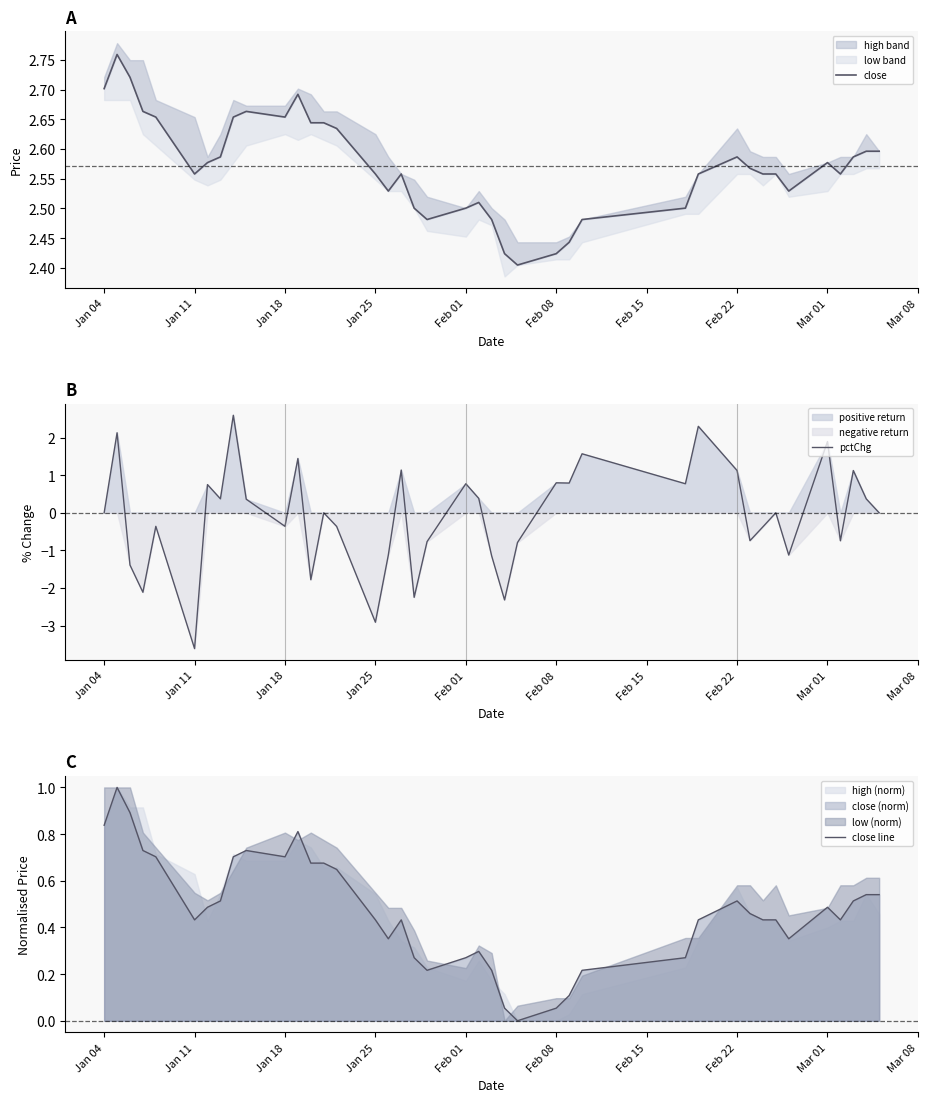

In close line, how many points are higher than both neighbors (excluding endpoints)?

7